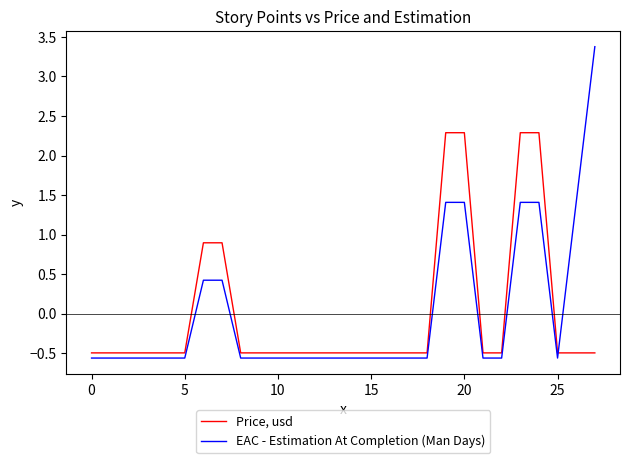

What is the greatest value displayed?

3.4